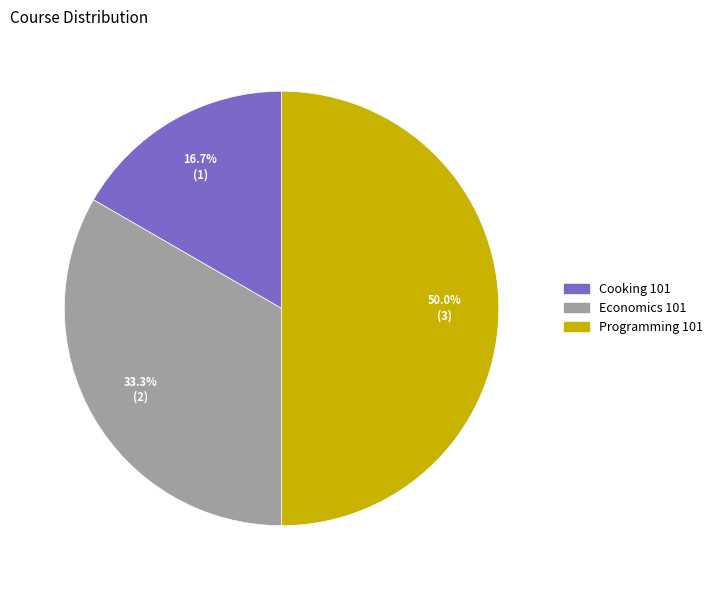

What is the total percentage of Programming 101 and Cooking 101?

66.7%